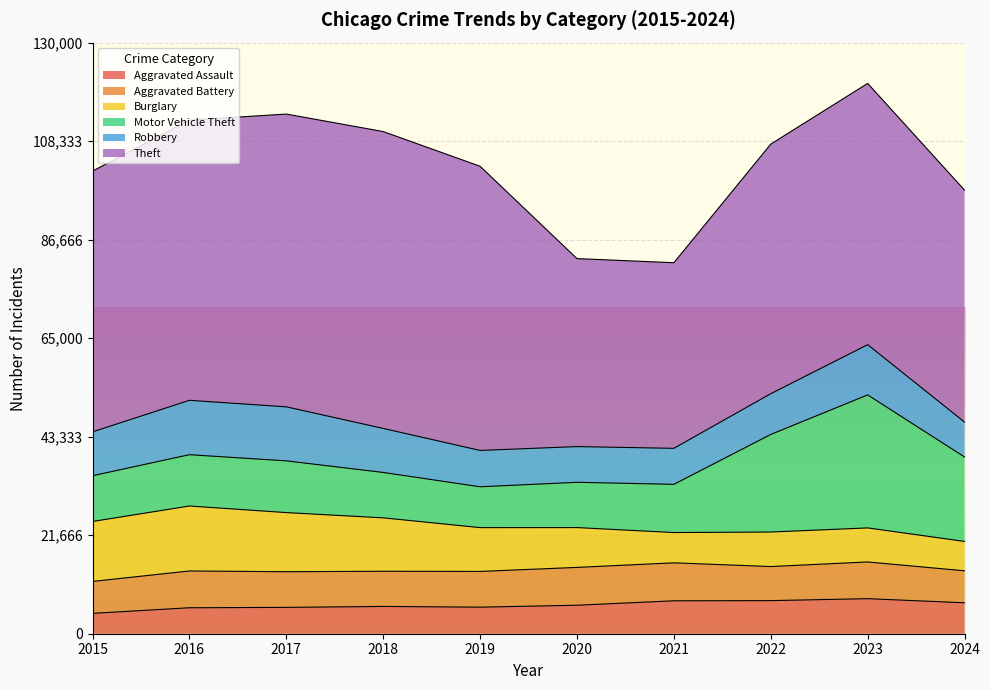

What is the value of the Aggravated Battery point at the 3rd from the left?

7845